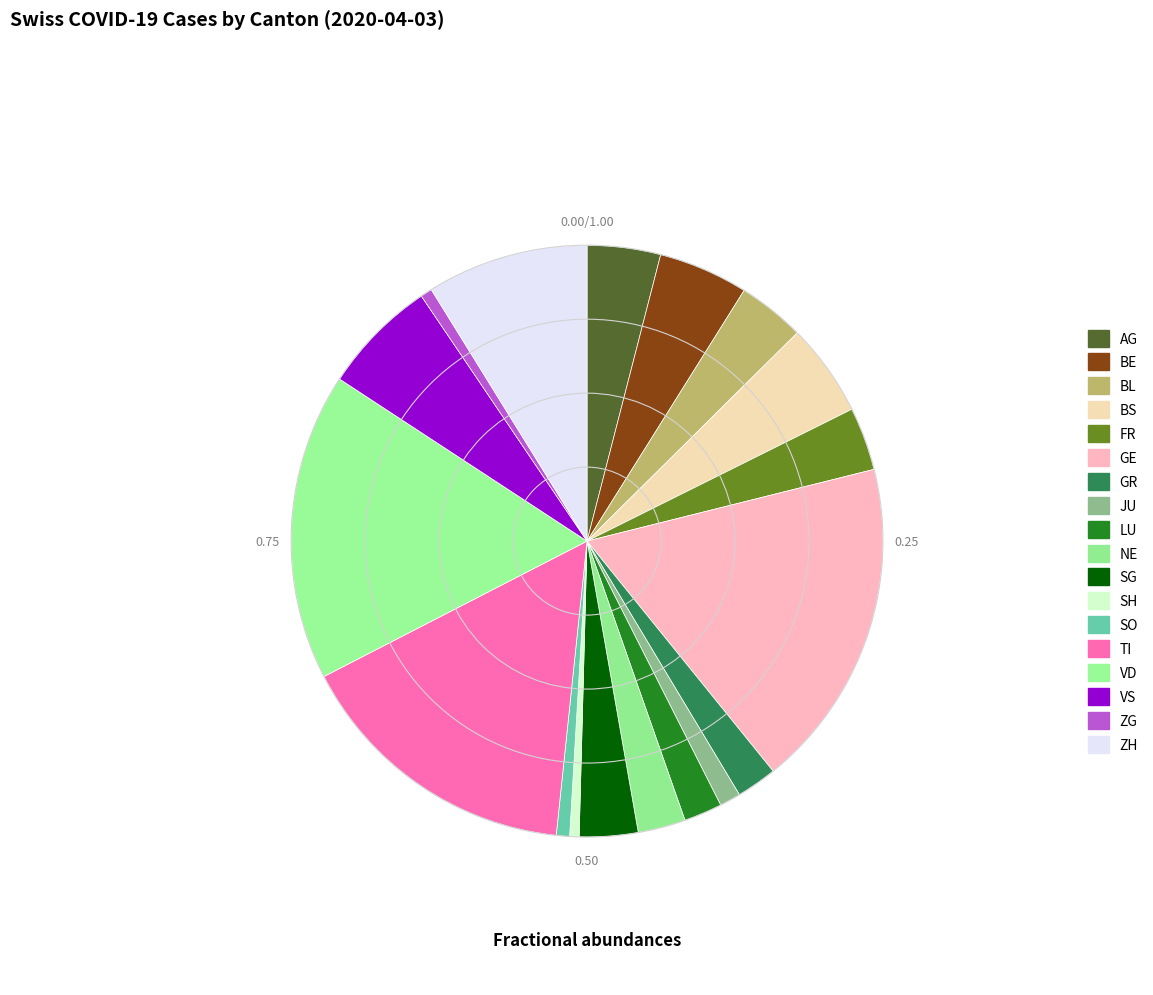

Which category has the biggest portion of the pie?

GE